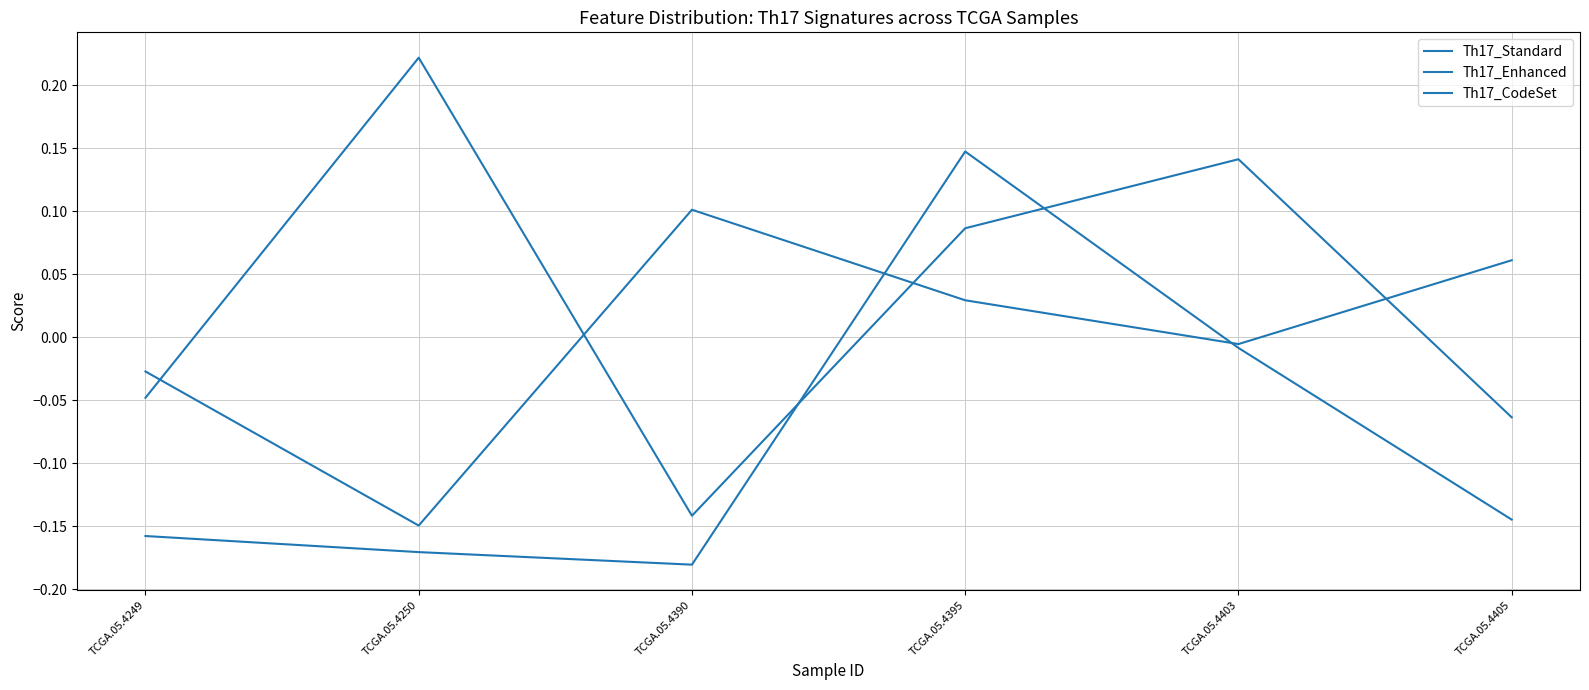

What value does the Th17_CodeSet series have at TCGA.05.4250?

0.2